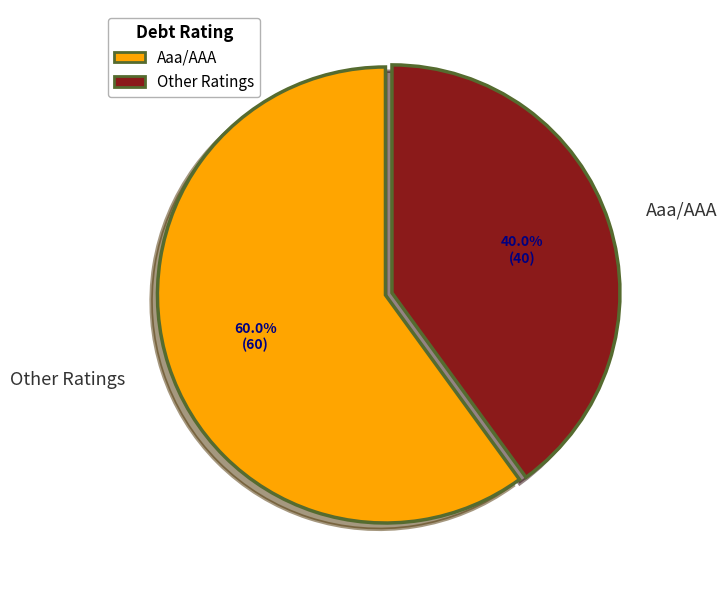

Which category accounts for the majority?

Other